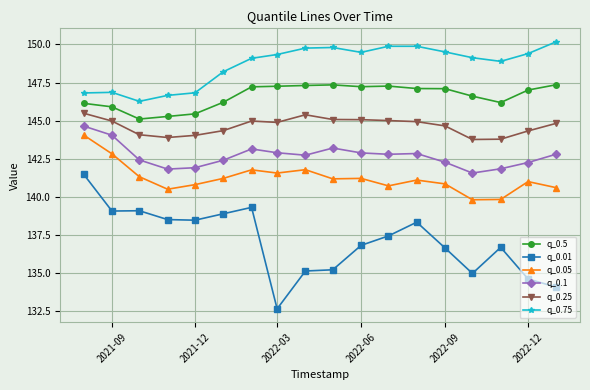

At how many categories does at least one series exceed 132?

18